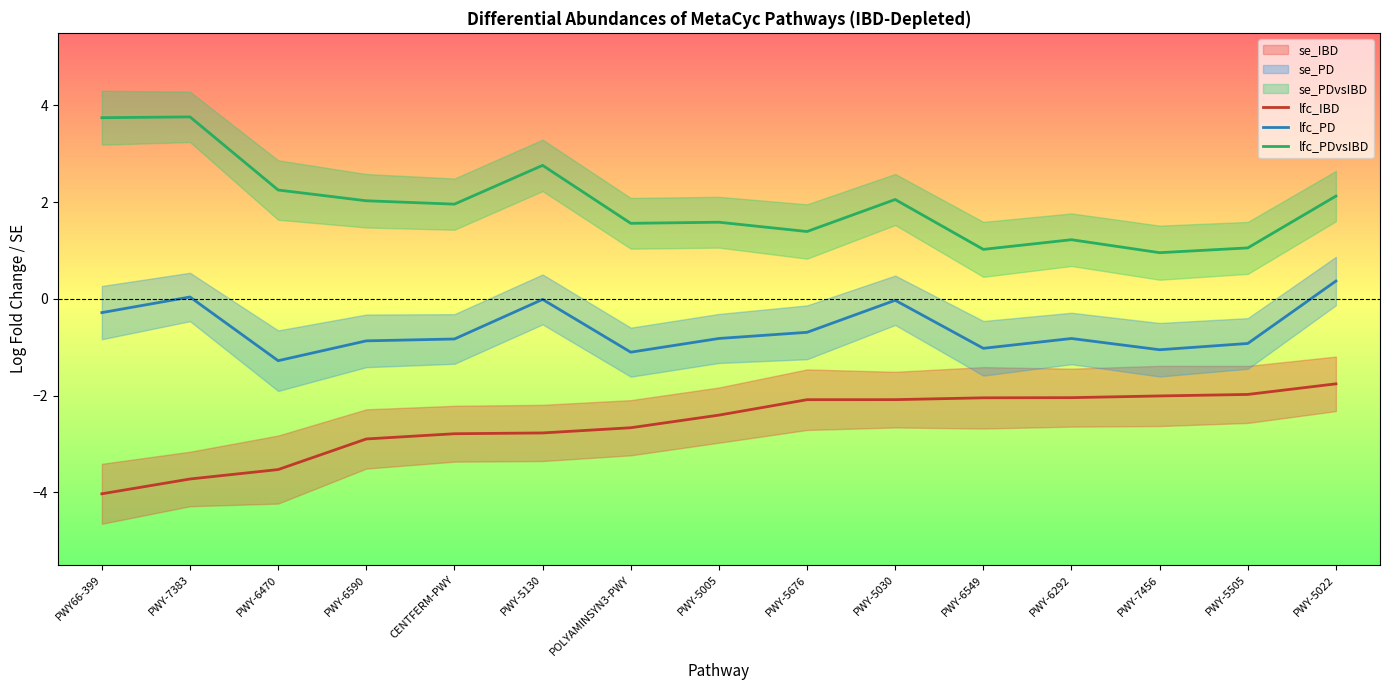

What is the difference between the lfc_IBD values at PWY-5005 and PWY-5676?

0.3